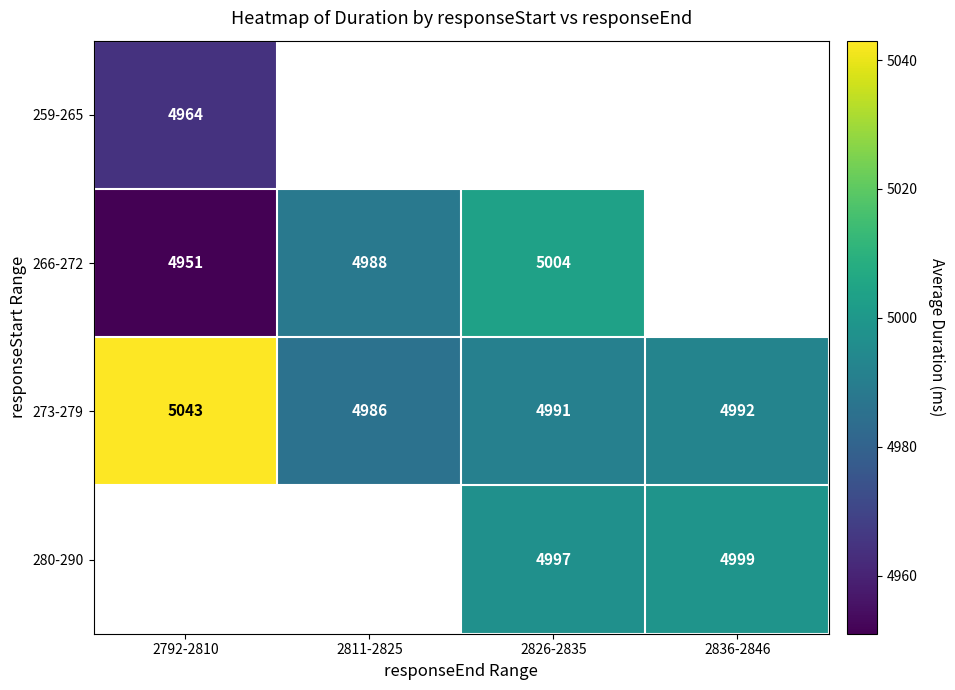

What is the minimum value for 259-265?

4964.3